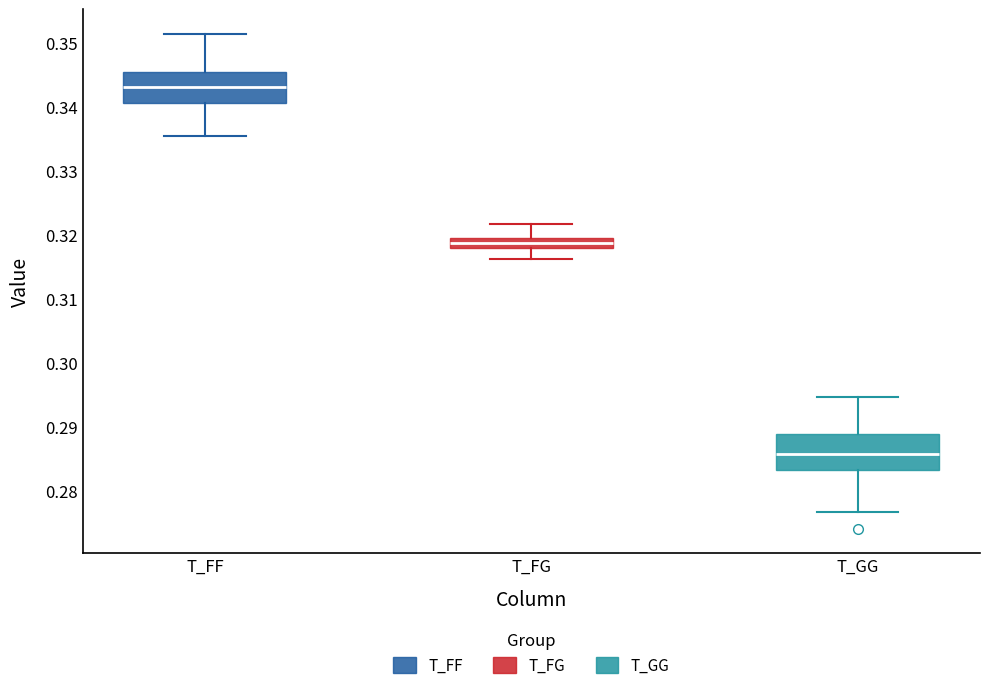

Which box's median line is the lowest?

T_GG